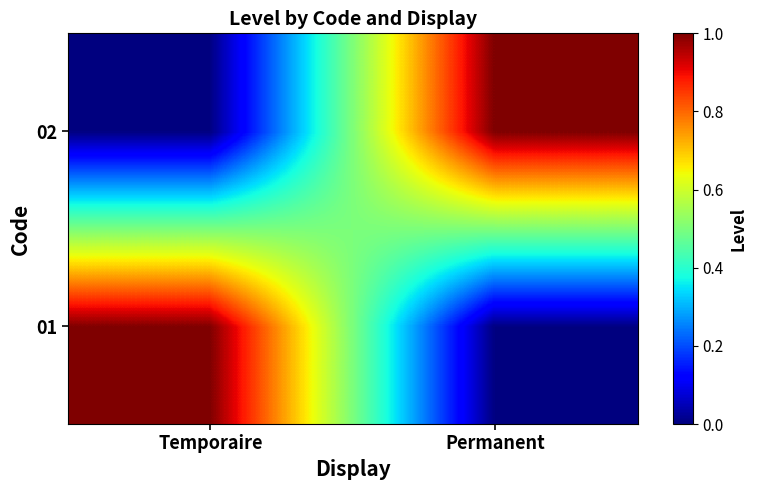

Reading left to right, what are all the values shown in this chart?

01: Temporaire=1	Permanent=0
02: Temporaire=0	Permanent=1